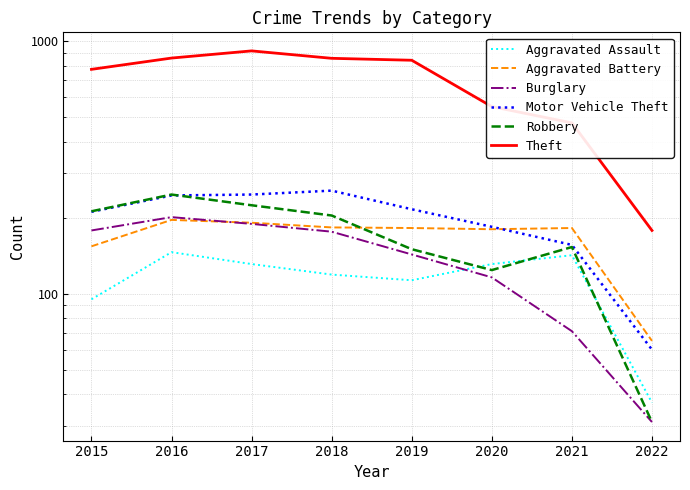

True or false: Robbery and Aggravated Assault cross at least once.

True